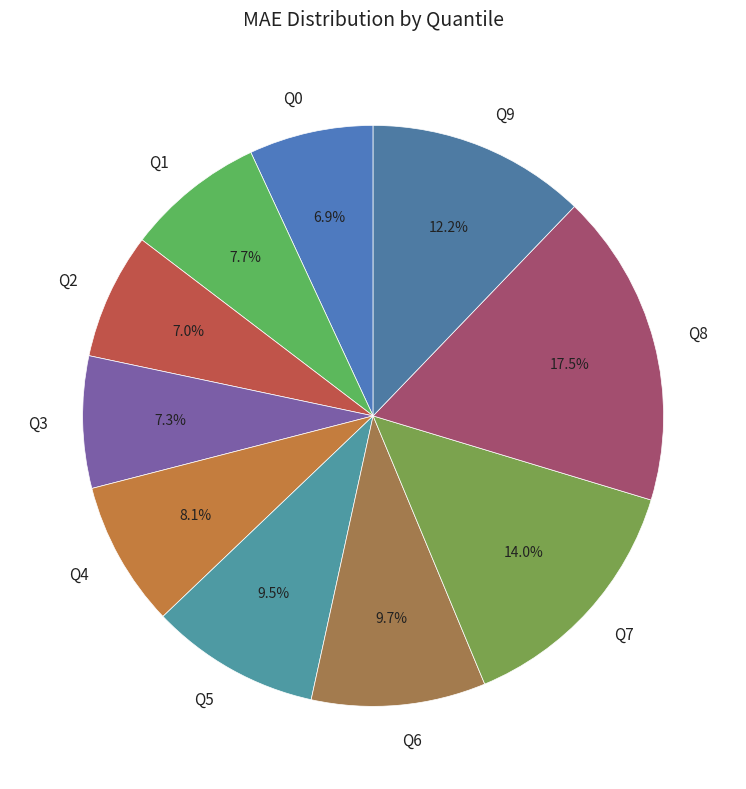

Between Q9 and Q5, which is larger?

Q9